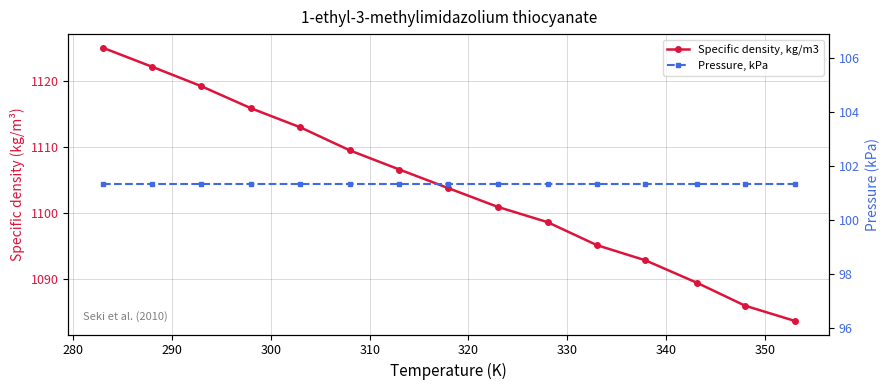

What is the approximate value of Pressure, kPa at 320?

101.3